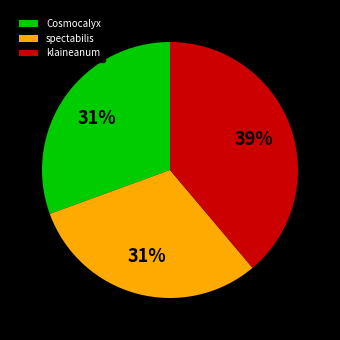

Which has a higher value, Cosmocalyx or klaineanum?

klaineanum